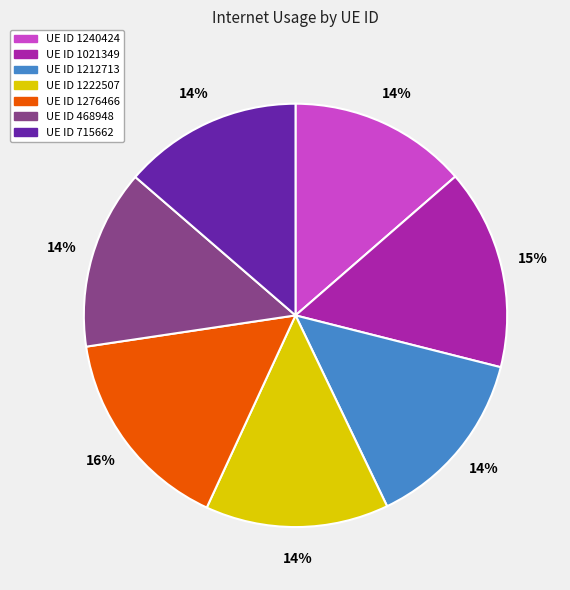

To the nearest percent, what portion does UE ID 468948 represent?

14%